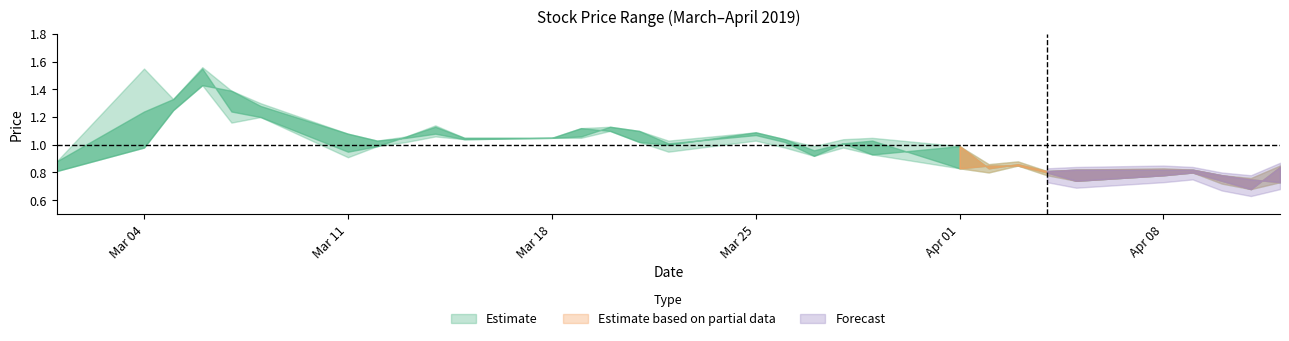

Is the value of low at 2019-03-01 greater than the value of open at 2019-04-01?

No